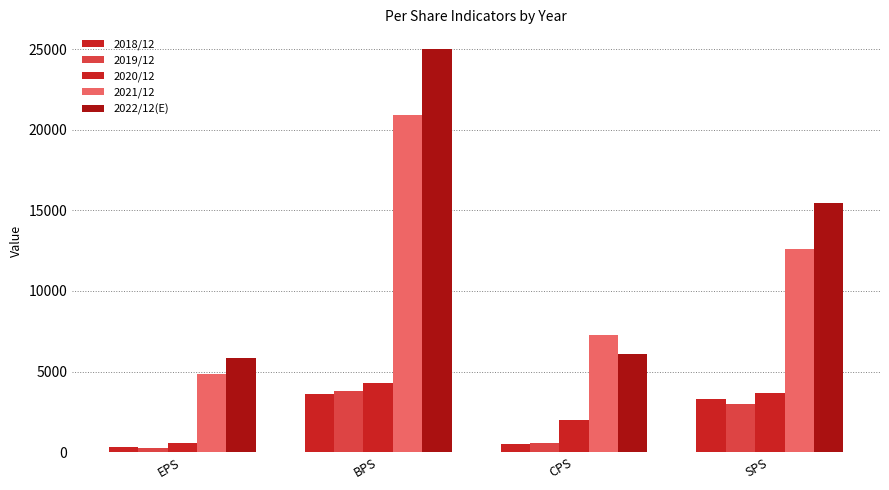

How many bars are there in each group?

5